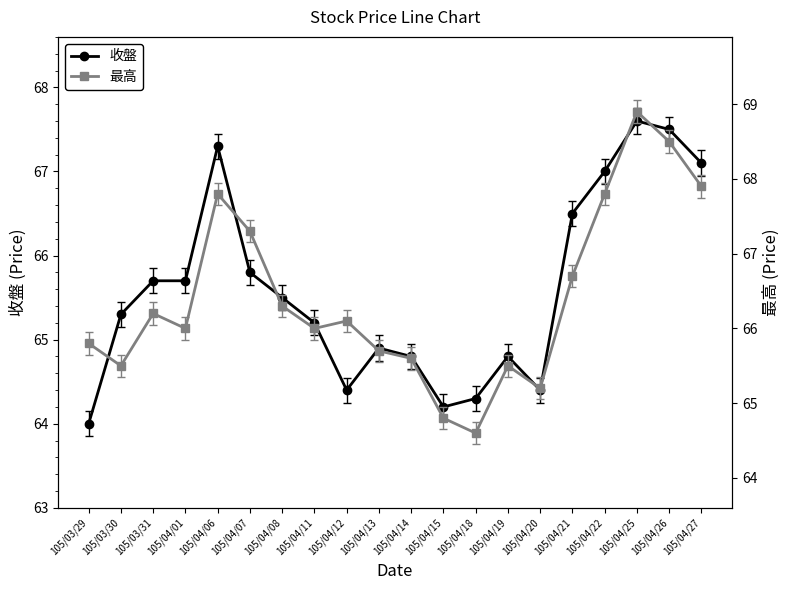

Where does the 收盤 series first go above 65?

105/03/30